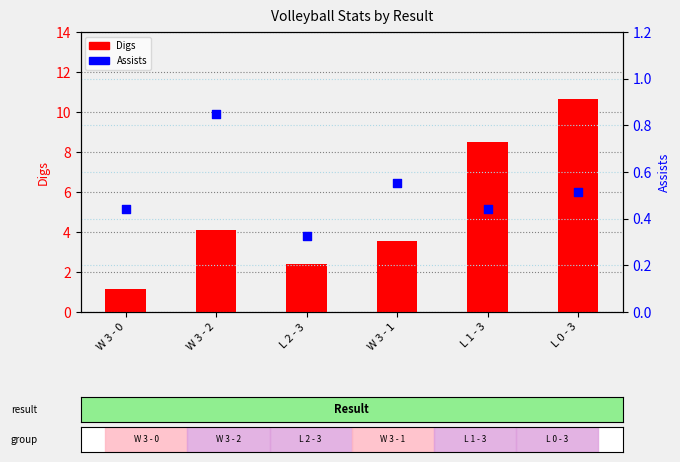

What are all the series names shown in the legend?

Digs, Assists